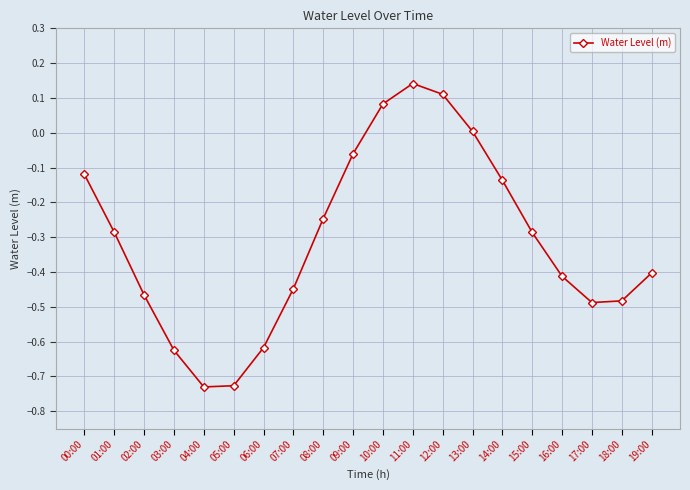

Does the chart have visible grid lines?

Yes